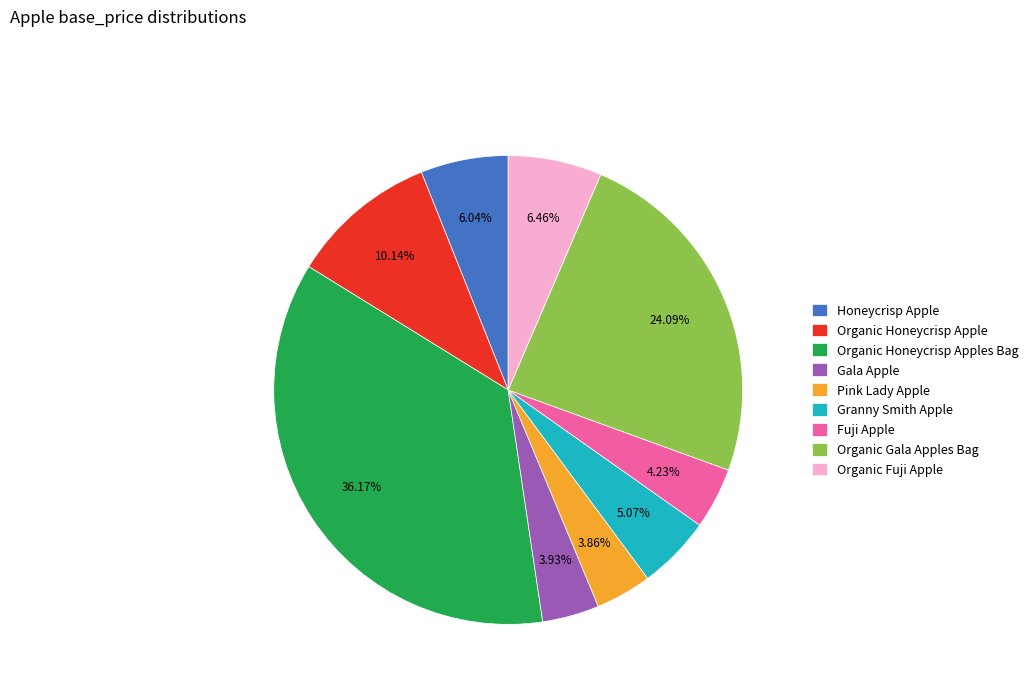

To the nearest percent, what portion does Honeycrisp Apple represent?

6%